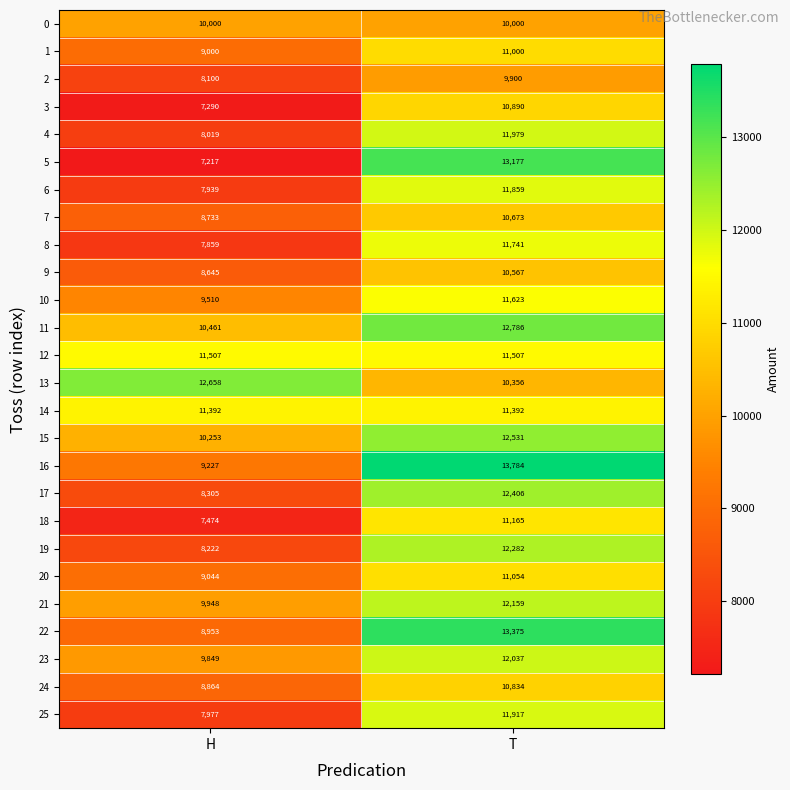

How many series are shown in this chart?

26